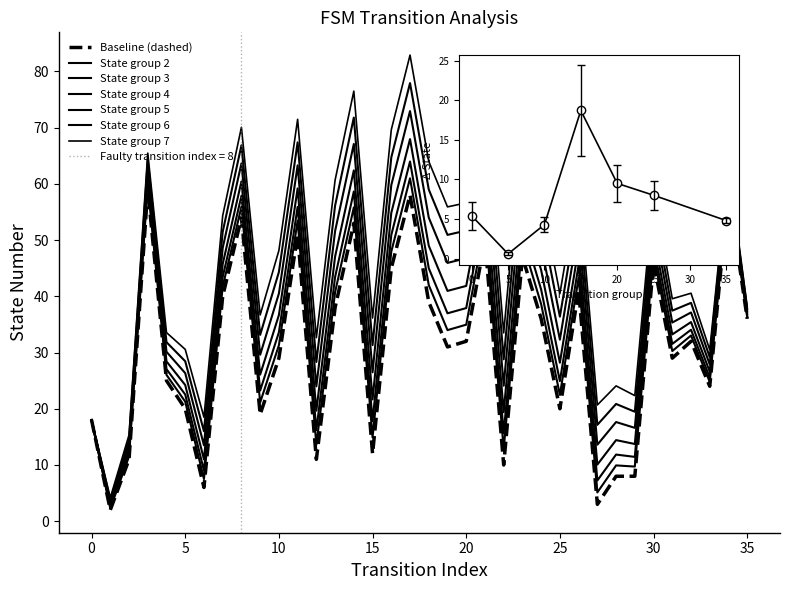

What is the difference between the values at 17 and 24?

22